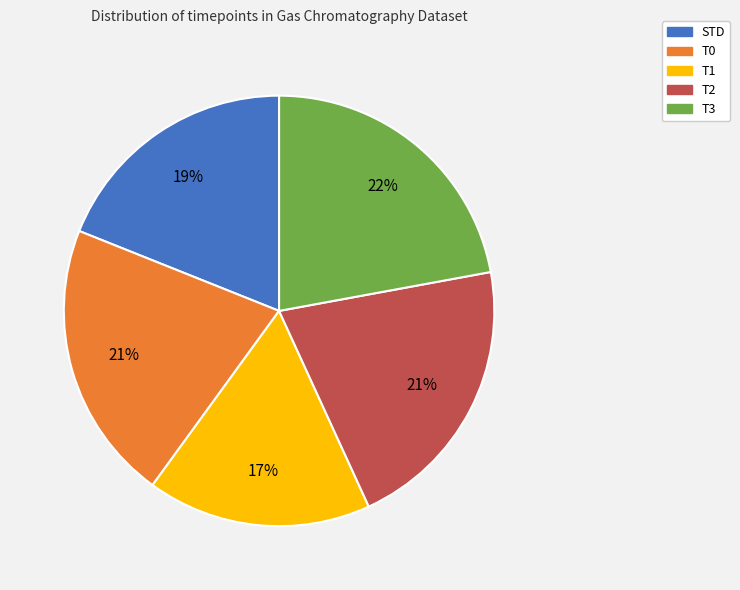

Do T3 and T2 together represent more than half of the pie?

No